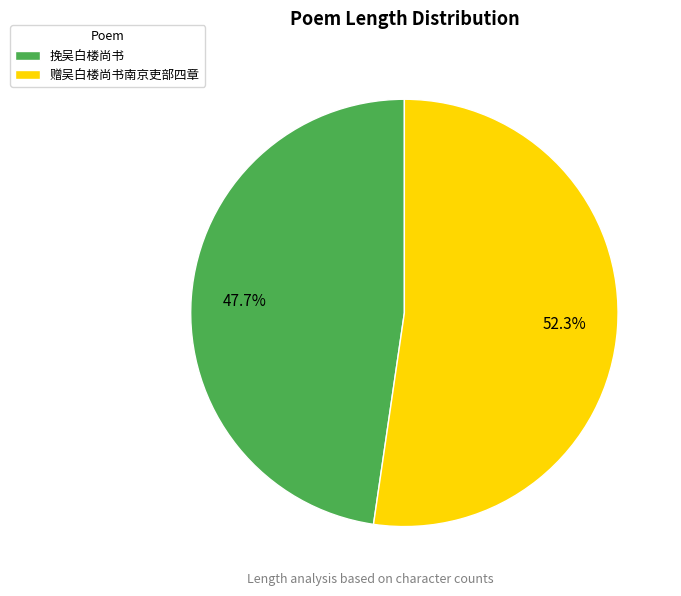

Which has a higher value, 赠吴白楼尚书南京吏部四章 or 挽吴白楼尚书?

赠吴白楼尚书南京吏部四章